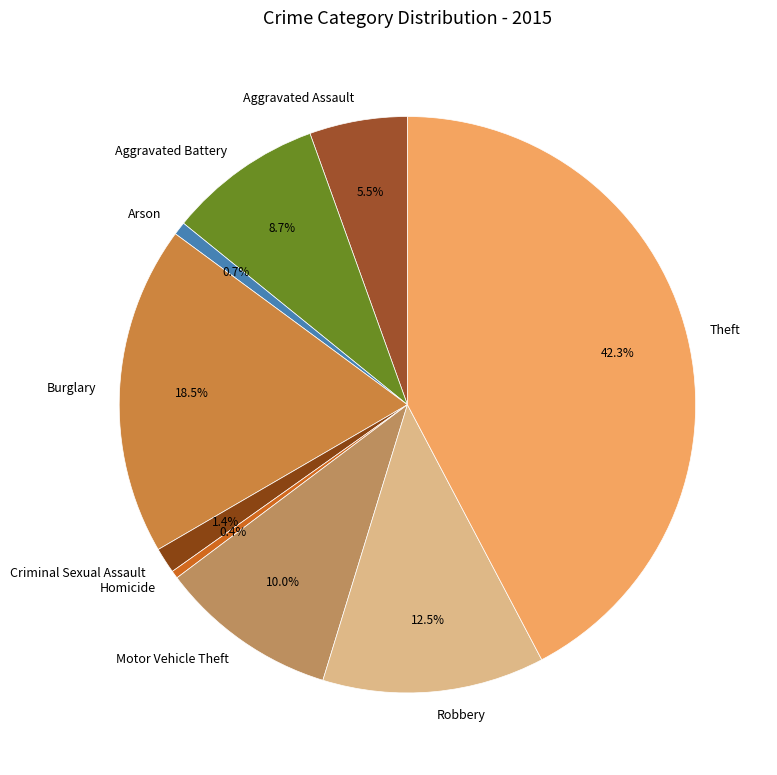

What is the total percentage of Criminal Sexual Assault and Robbery?

13.9%